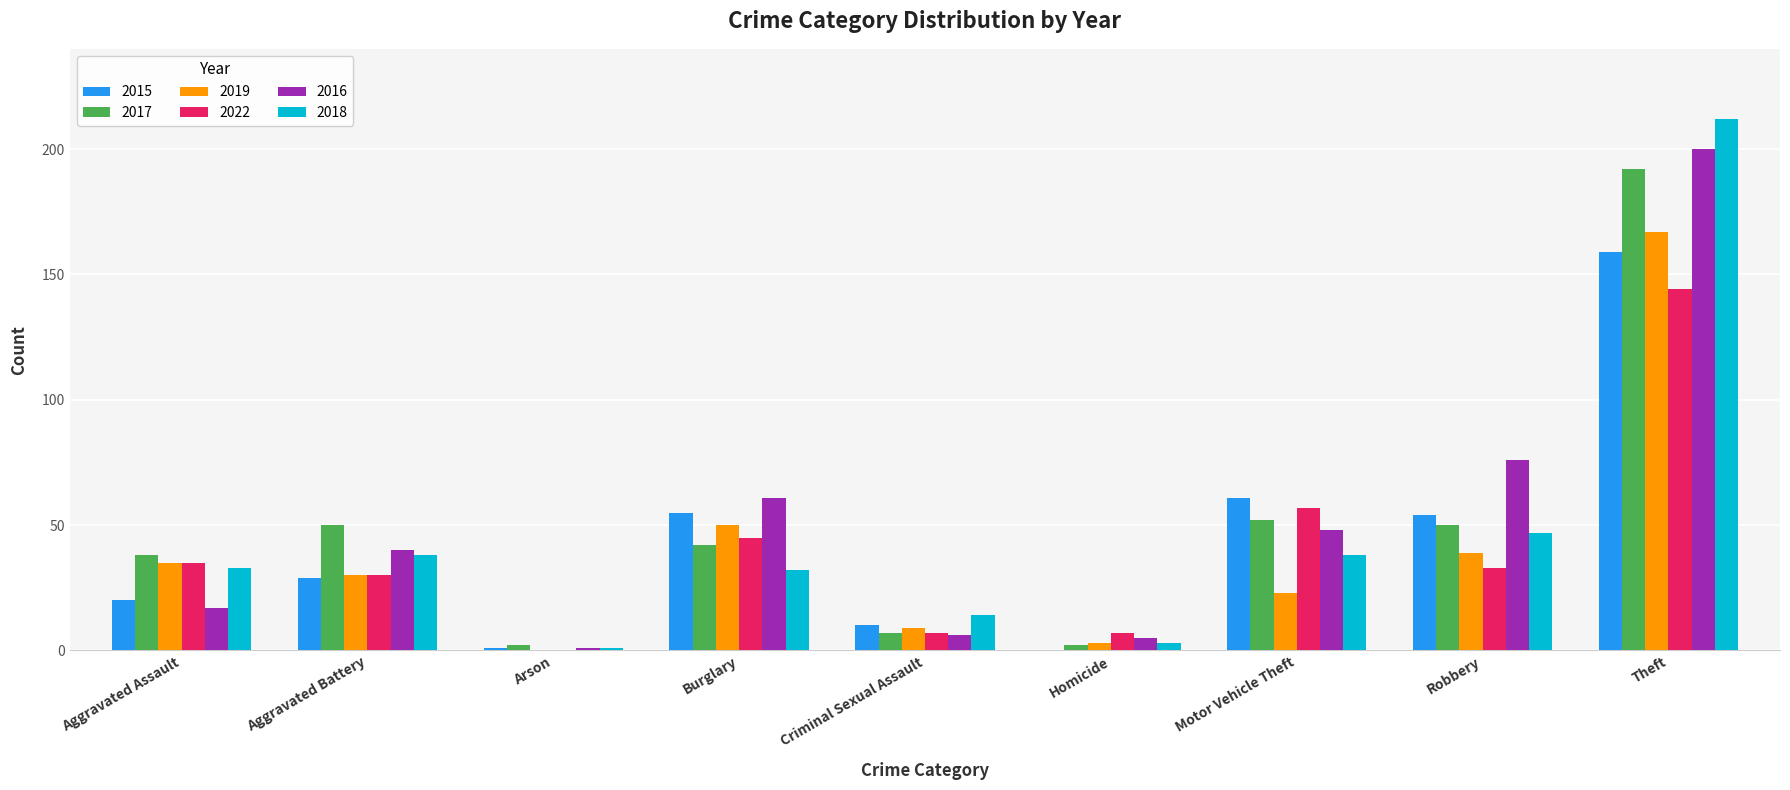

Which category has the highest value across all series?

Theft